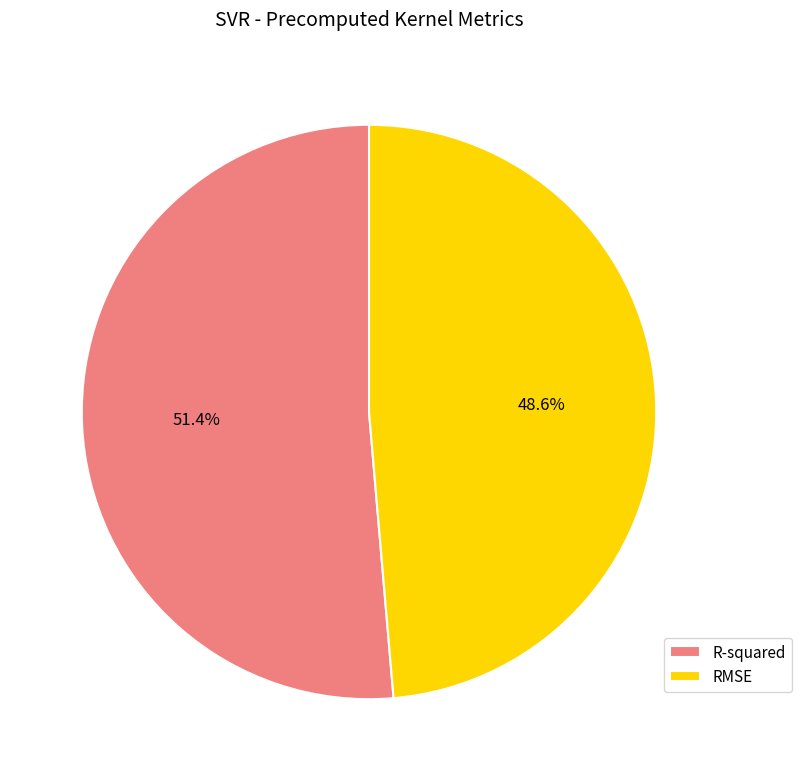

The RMSE slice represents 58% of the pie. True or false?

False